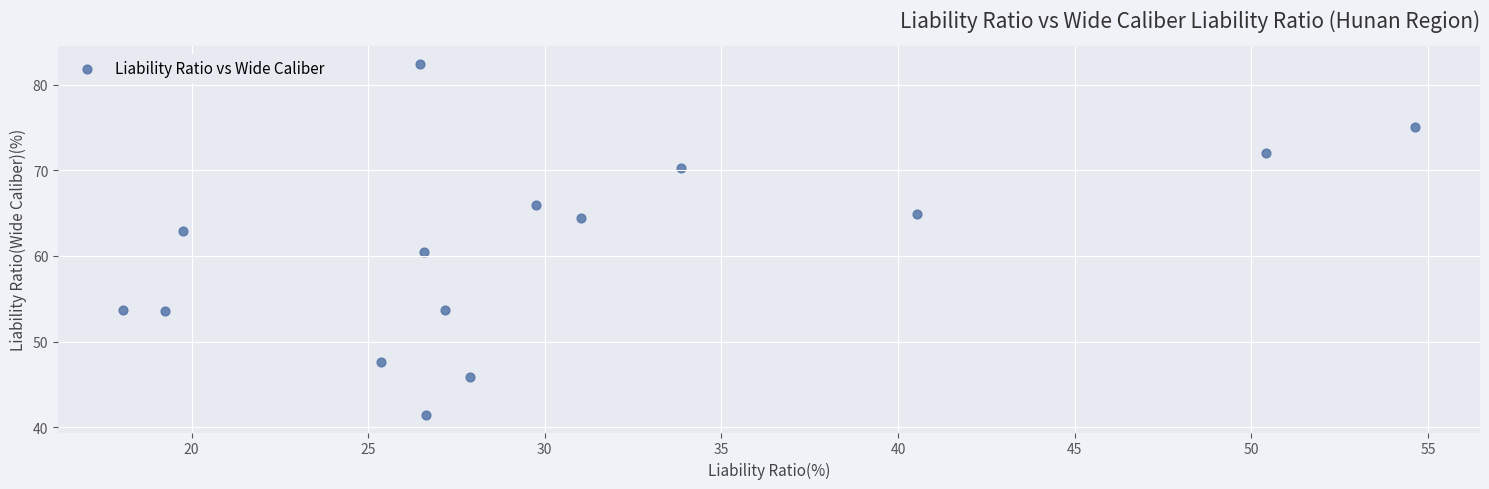

What is the range of Y values (max minus min)?

41.0